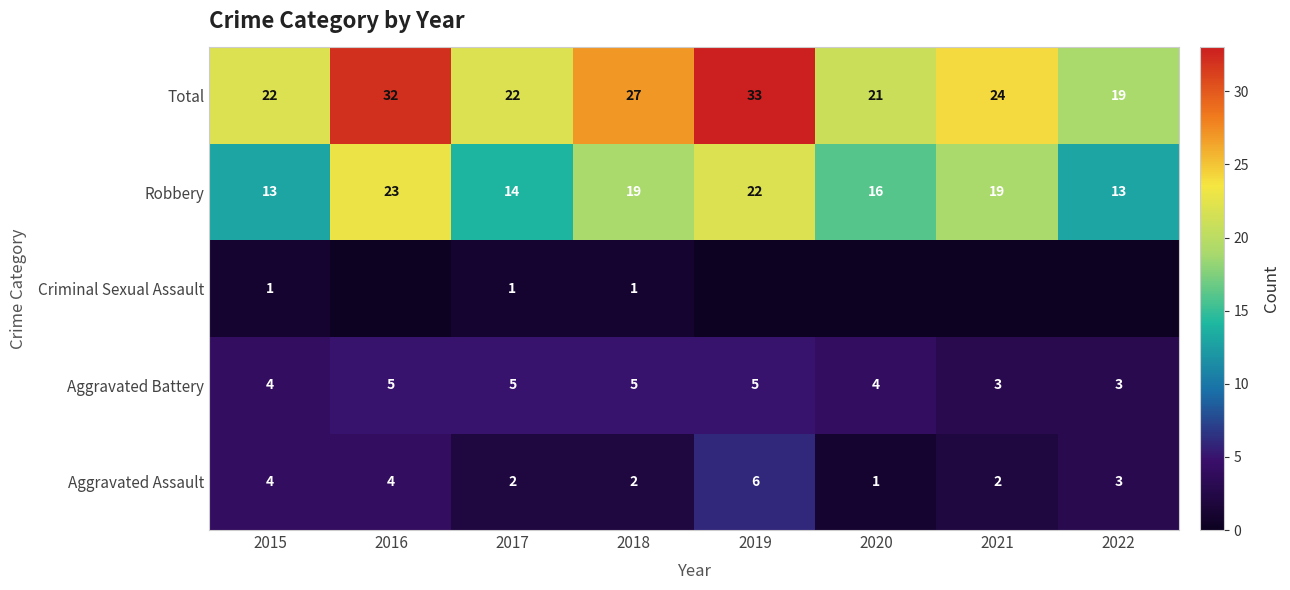

Where is Aggravated Assault nearest to the value 3?

2022